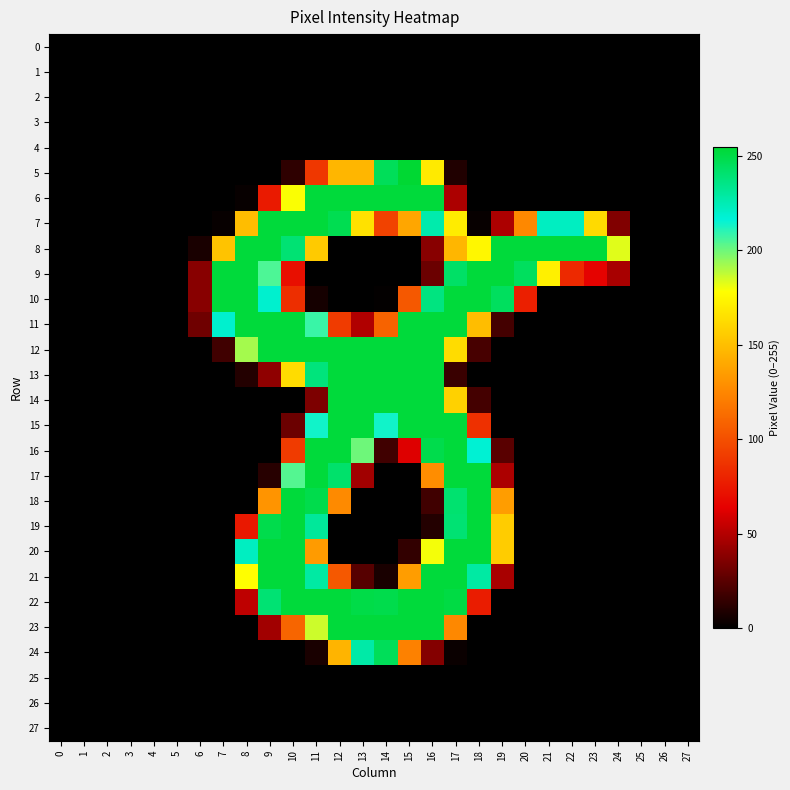

Which label corresponds to the largest value in the chart?

15